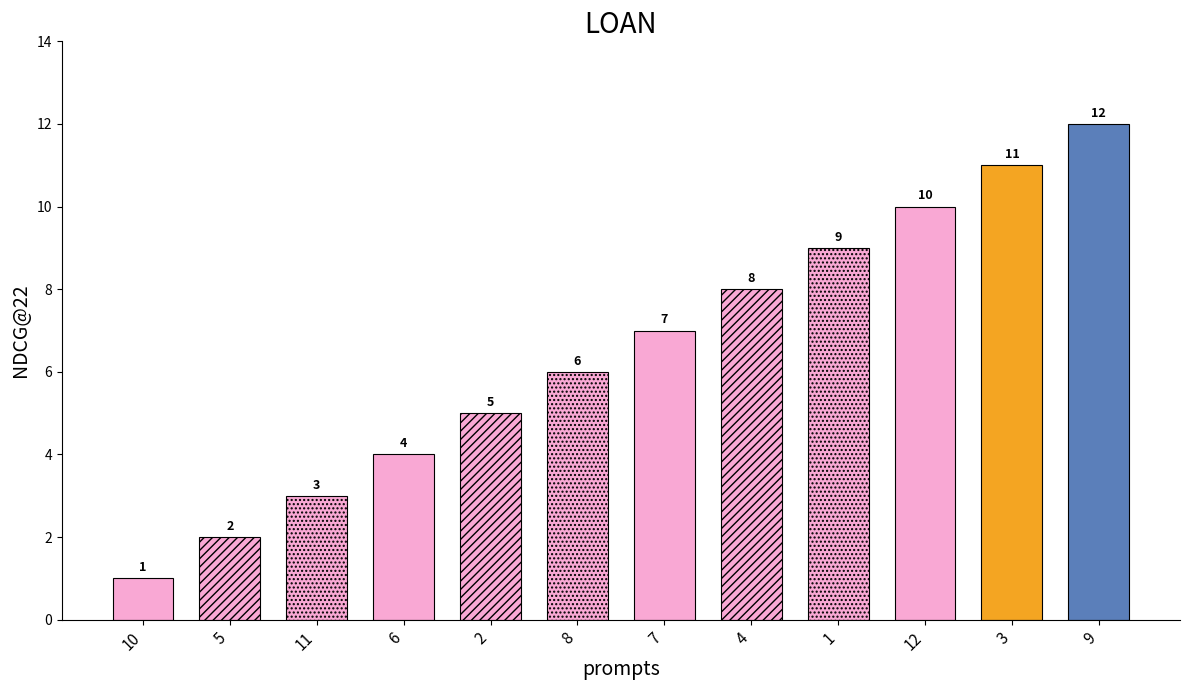

Rank the categories by value from highest to lowest.

9, 3, 12, 1, 4, 7, 8, 2, 6, 11, 5, 10